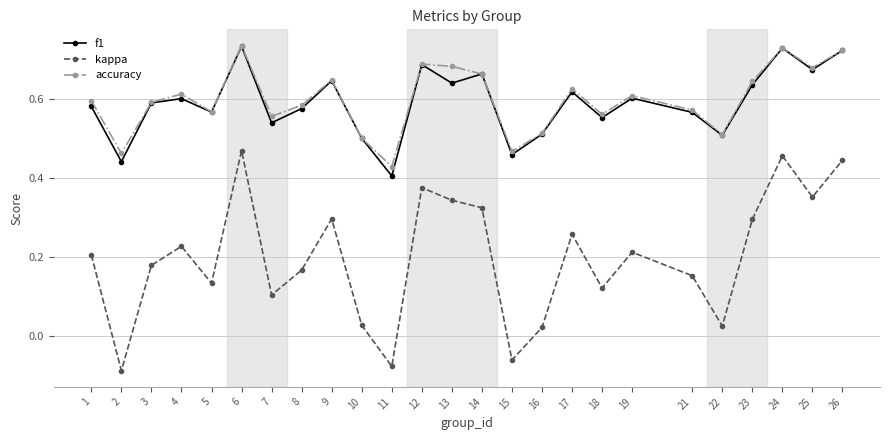

True or false: accuracy and kappa intersect in this chart.

False